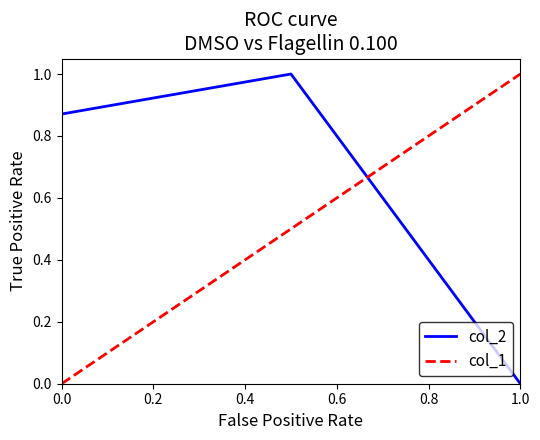

At which label does col_2 reach its minimum?

1.0